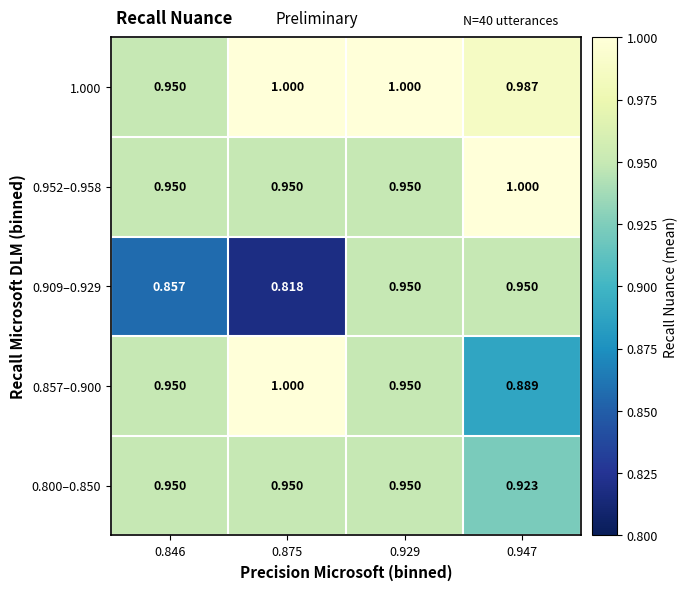

Is the value of 0.952–0.958 at 0.947 greater than the value of 0.800–0.850 at 0.929?

Yes